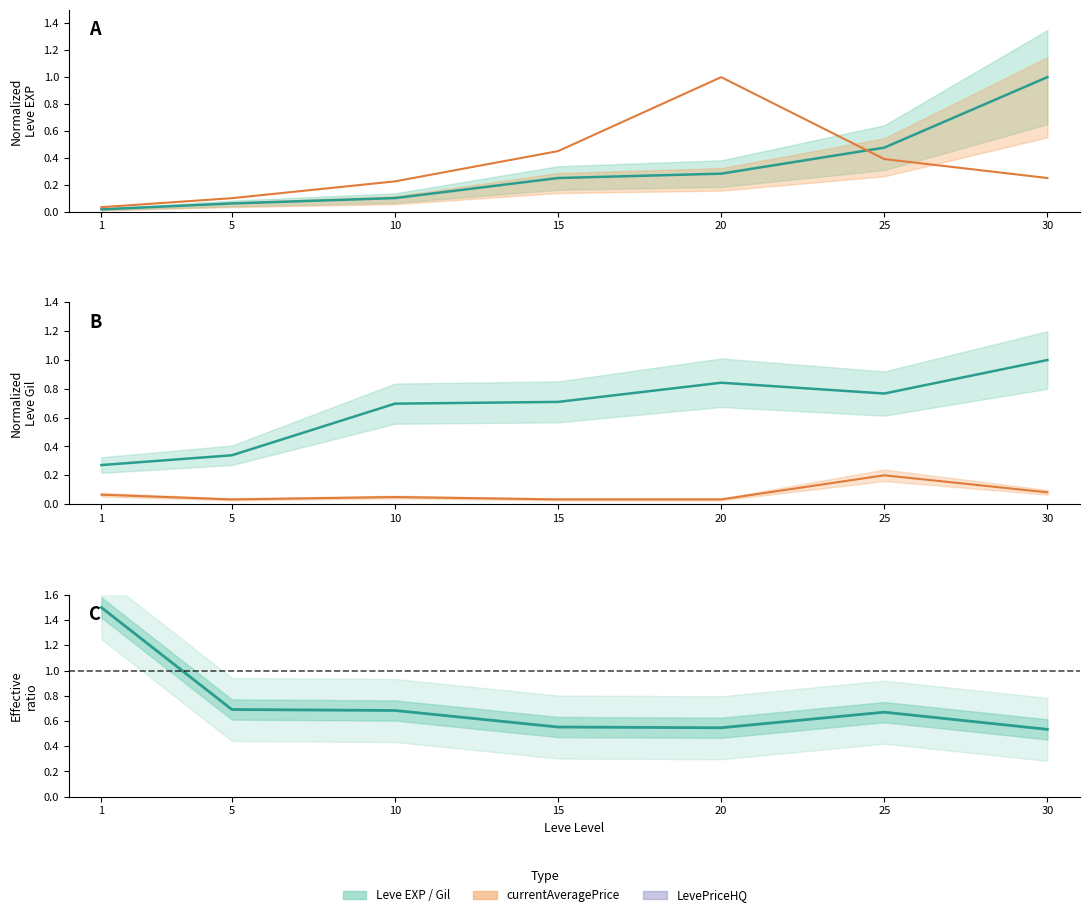

Count the Leve Gil values in the range 0 to 1.

7